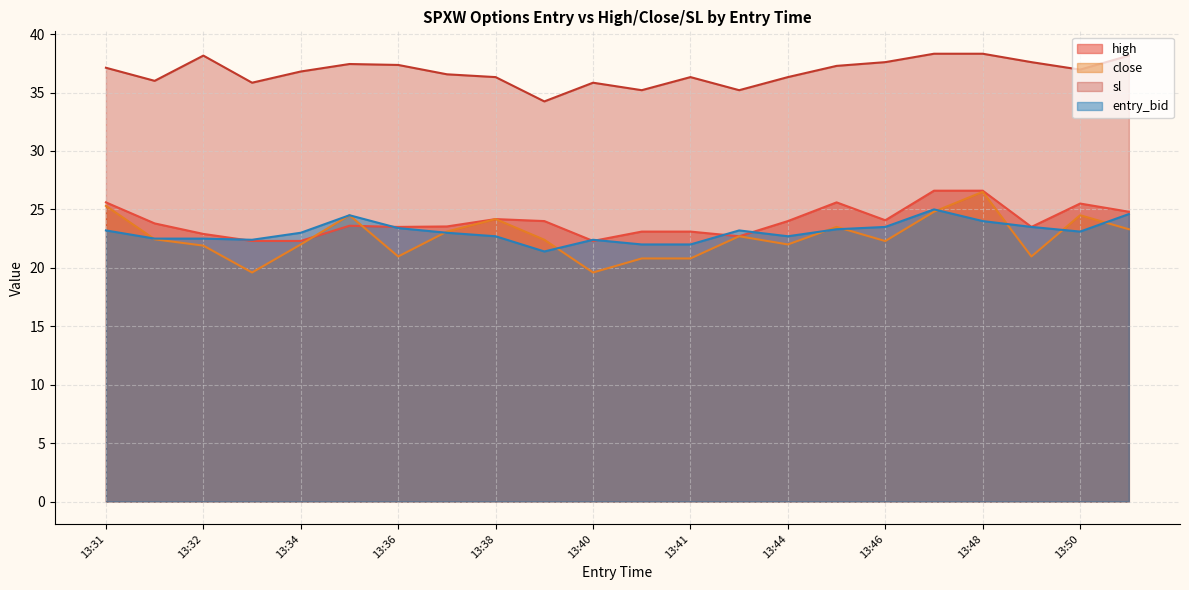

At which label is close closest to 23?

13:37